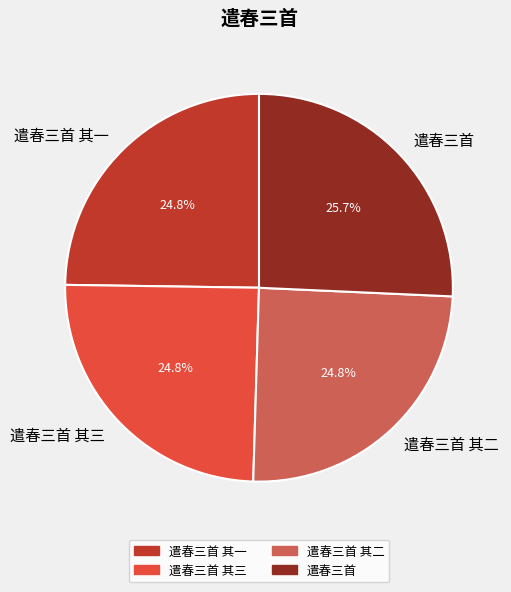

What is the ratio of the value at 遣春三首 其一 to the value at 遣春三首?

1.0